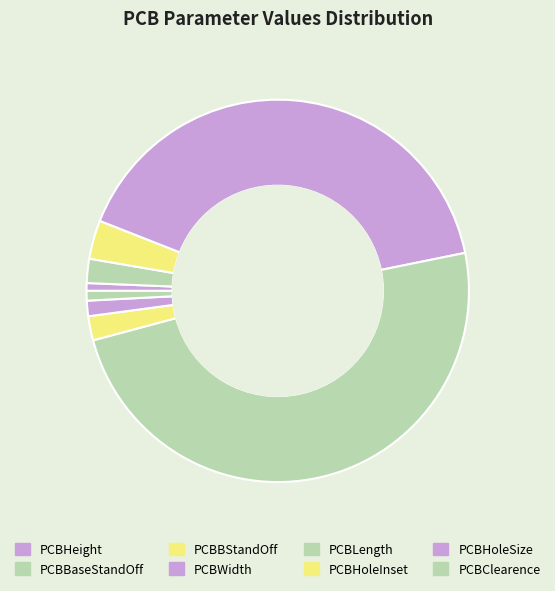

The PCBWidth slice represents 41% of the pie. True or false?

True